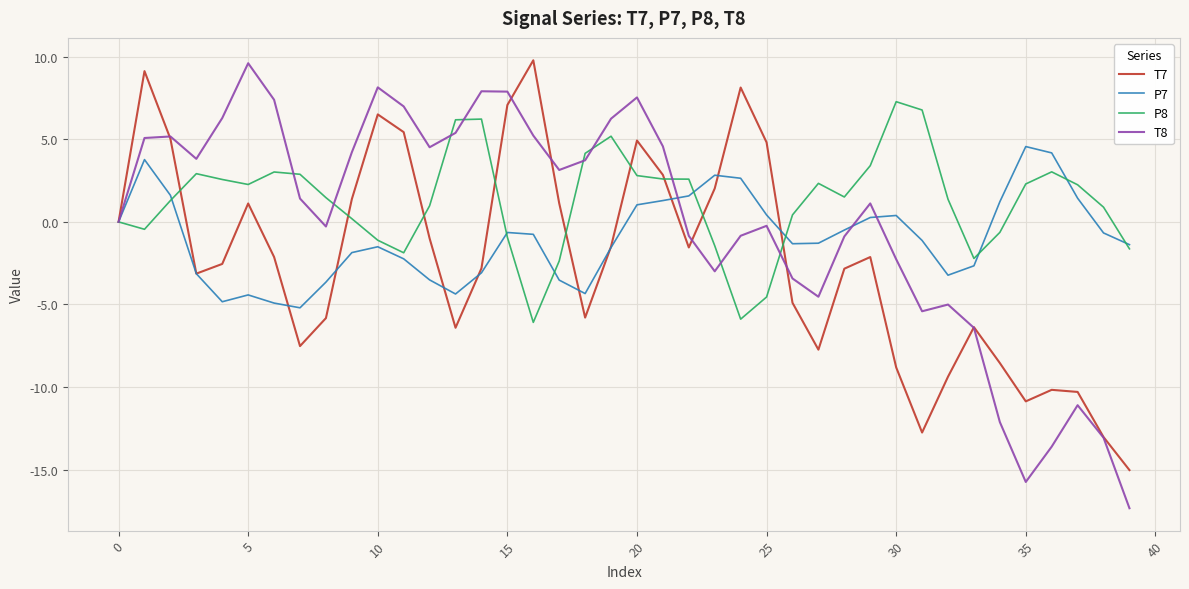

Rank the series by their average value, from highest to lowest.

P8, T8, P7, T7